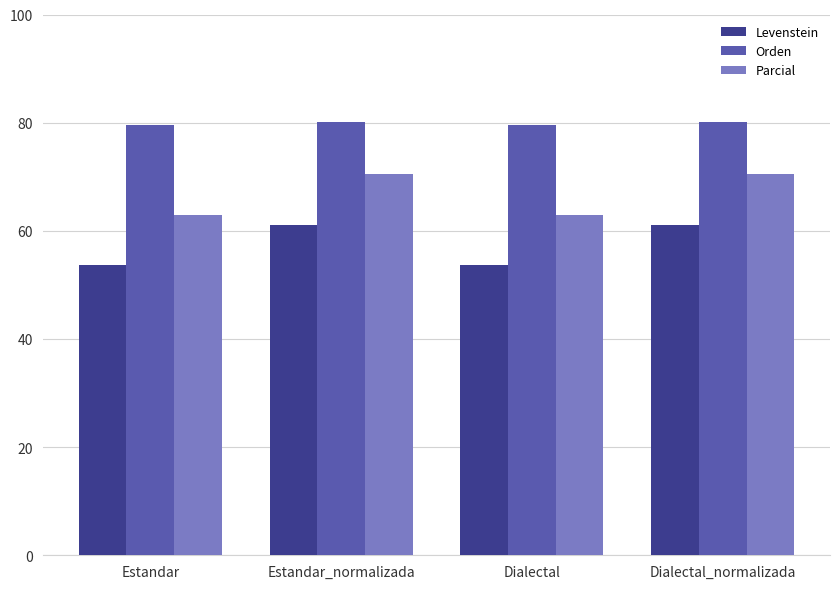

How many categories are shown in the chart?

4